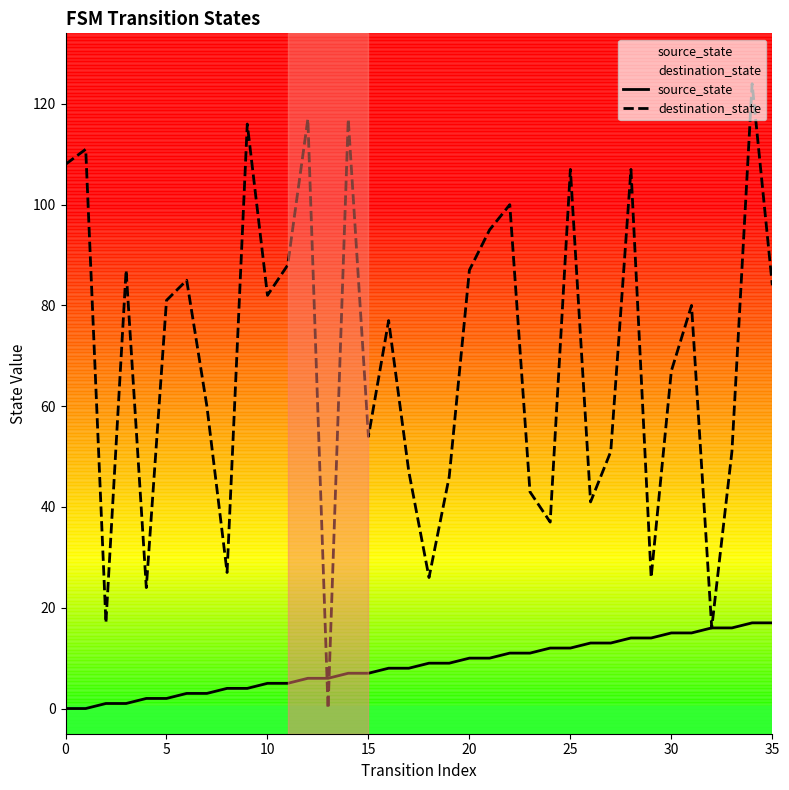

List the series in order of their peak value, lowest first.

source_state, destination_state